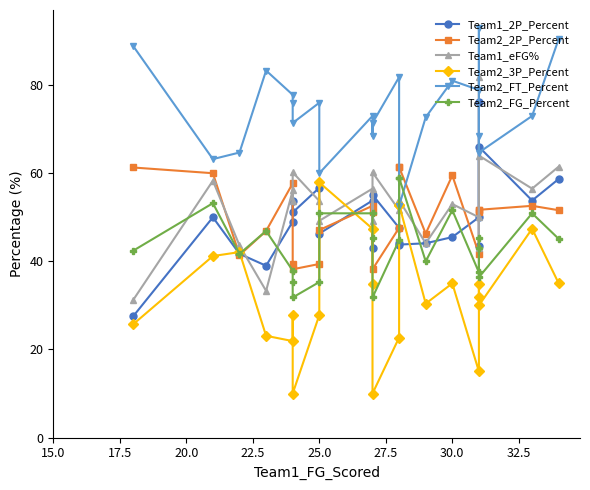

In Team1_2P_Percent, how many points are higher than both neighbors (excluding endpoints)?

7